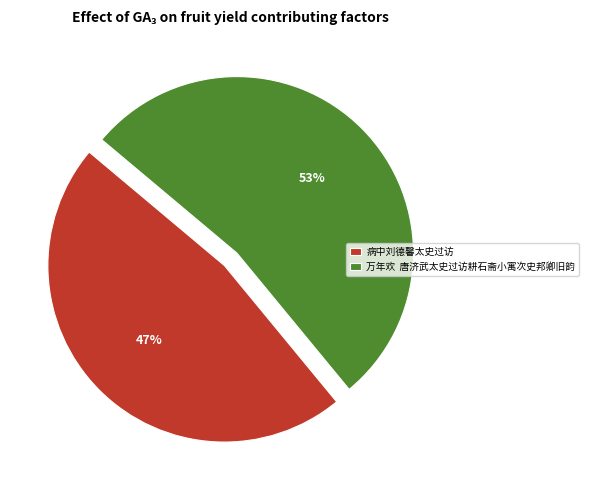

To the nearest percent, what is the difference between the largest and smallest slice percentages?

6%